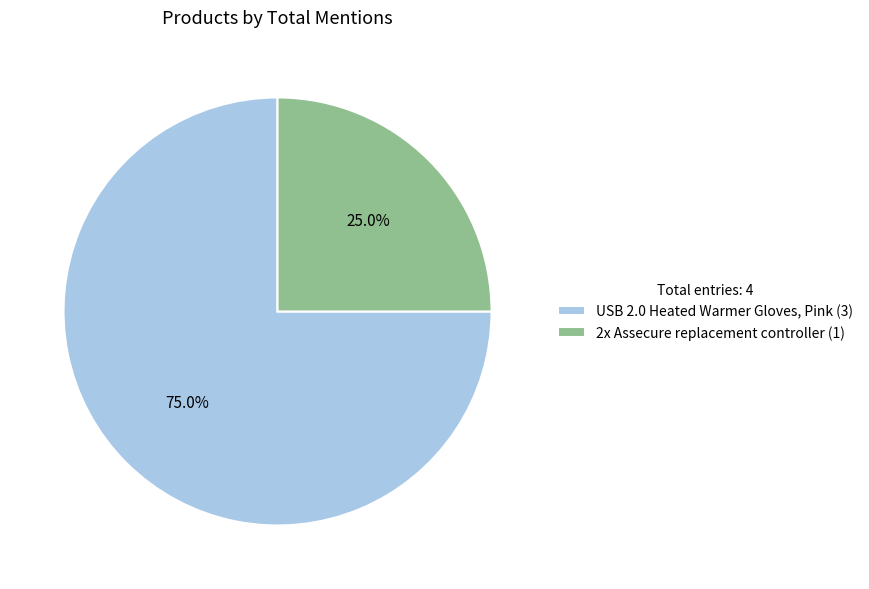

What portion of the pie excludes 2x Assecure replacement controller?

75.0%